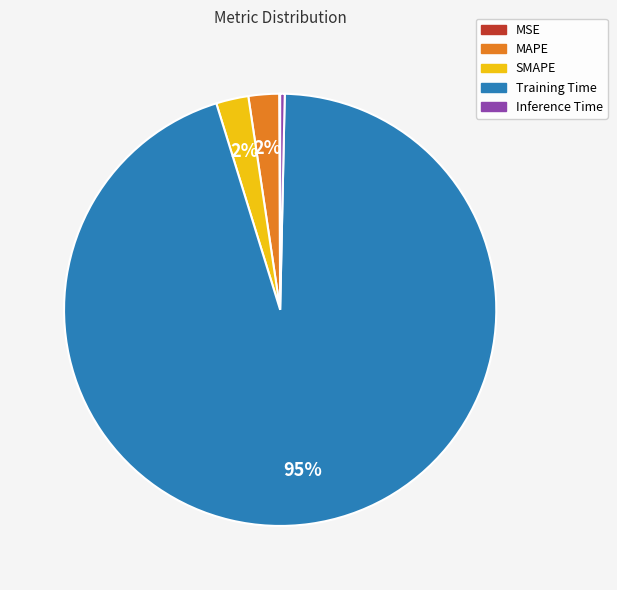

Which category accounts for the majority?

Training Time